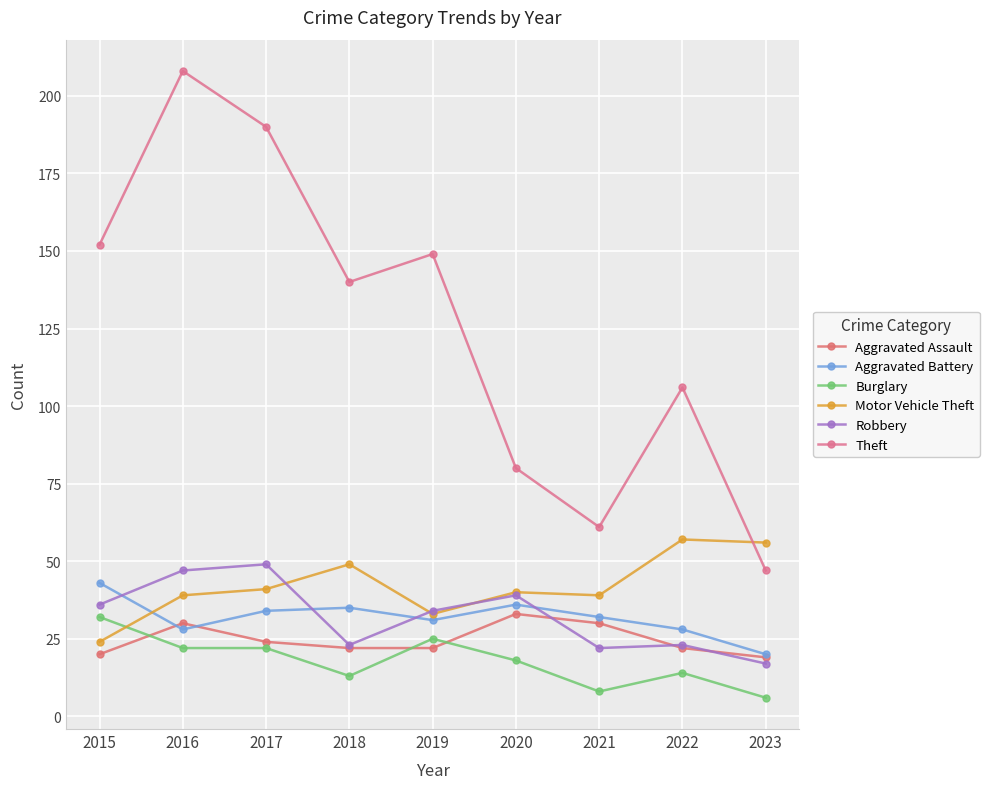

At which category is the sum across all series the highest?

2016